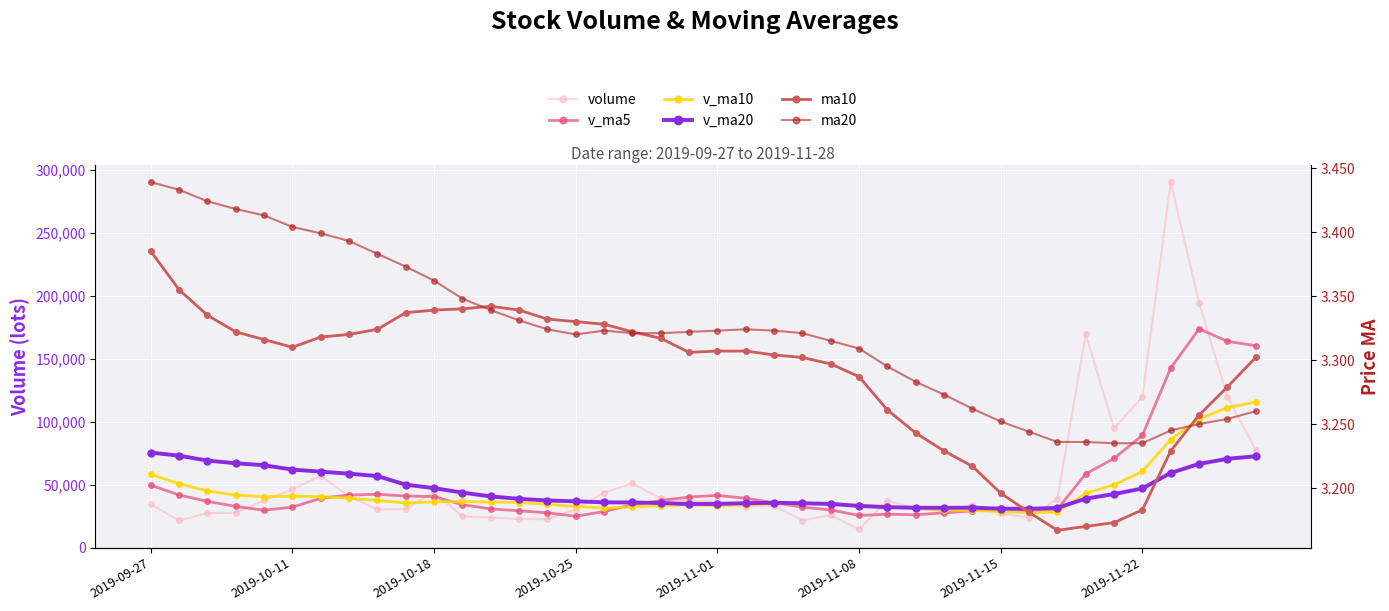

Is it true that v_ma10 equals 43140.7 at 33?

True